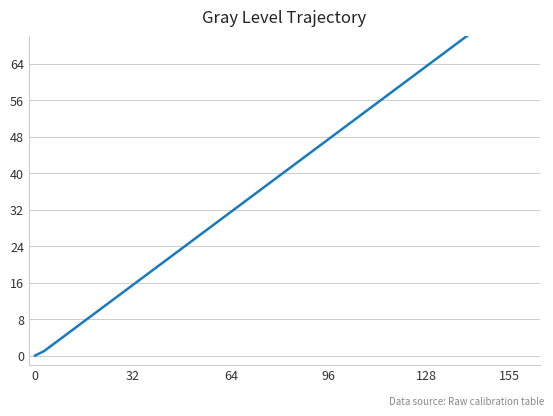

How many positive values are there?

39